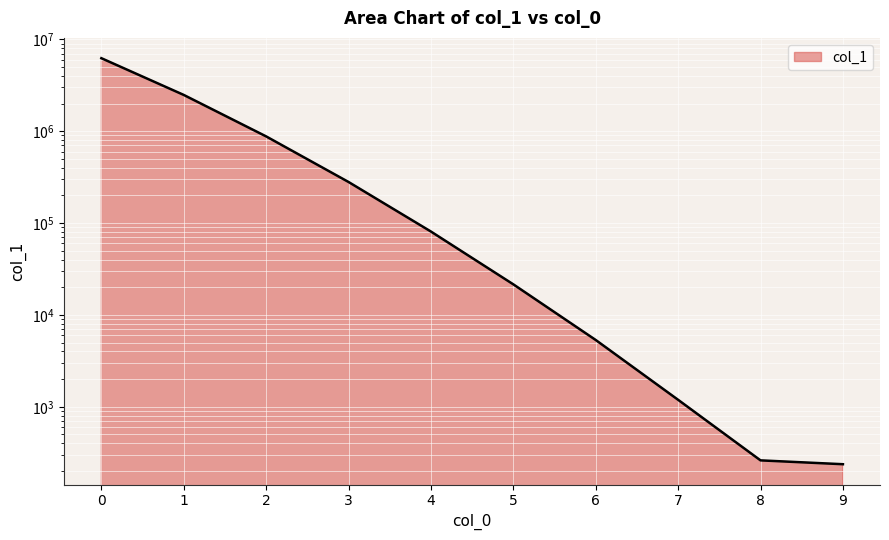

At which label is the value closest to 3122590?

1